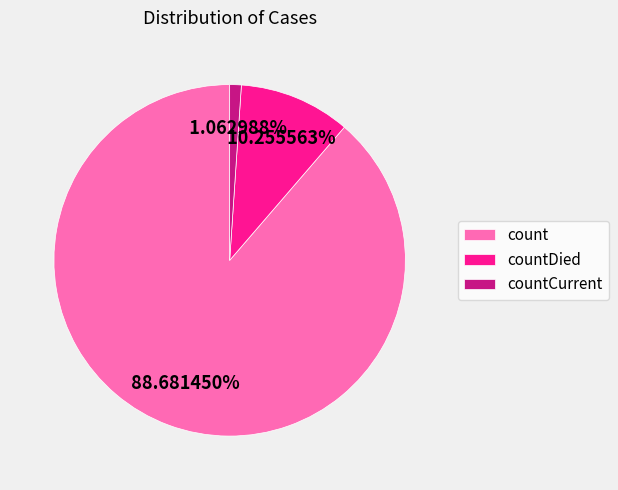

To the nearest percent, what is the difference between the largest and smallest slice percentages?

88%